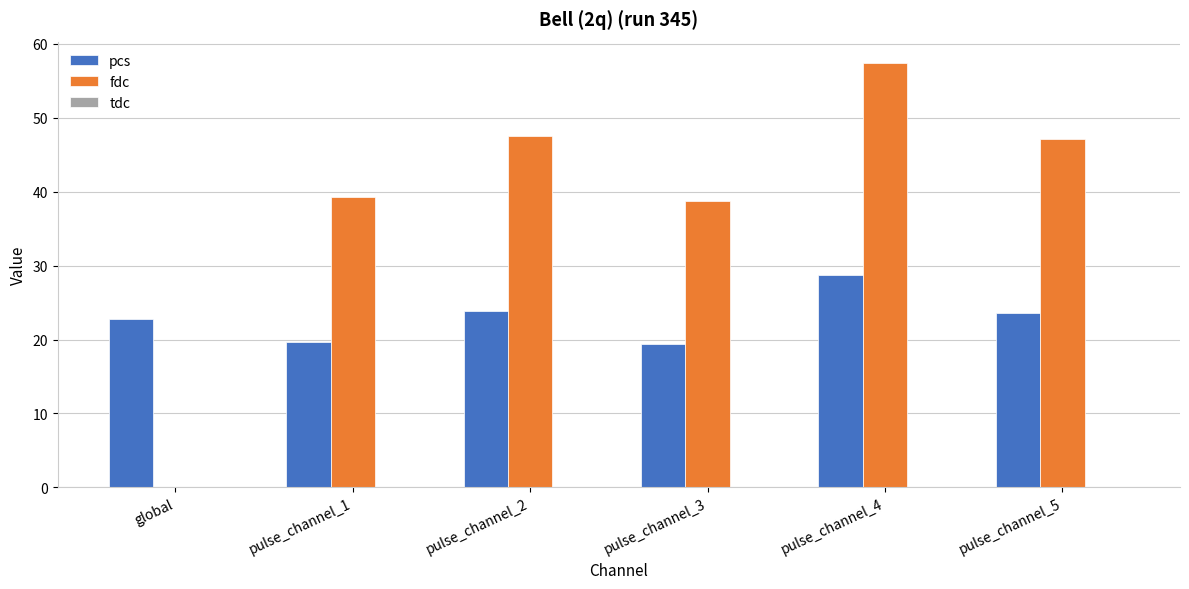

What is the maximum value for fdc?

57.4